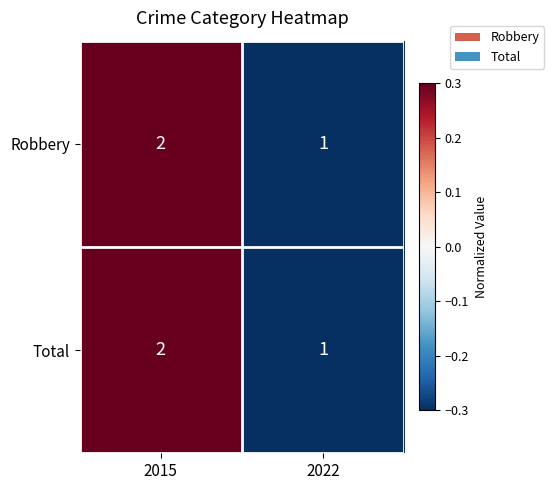

Which category has the lowest value in the Robbery series?

2022